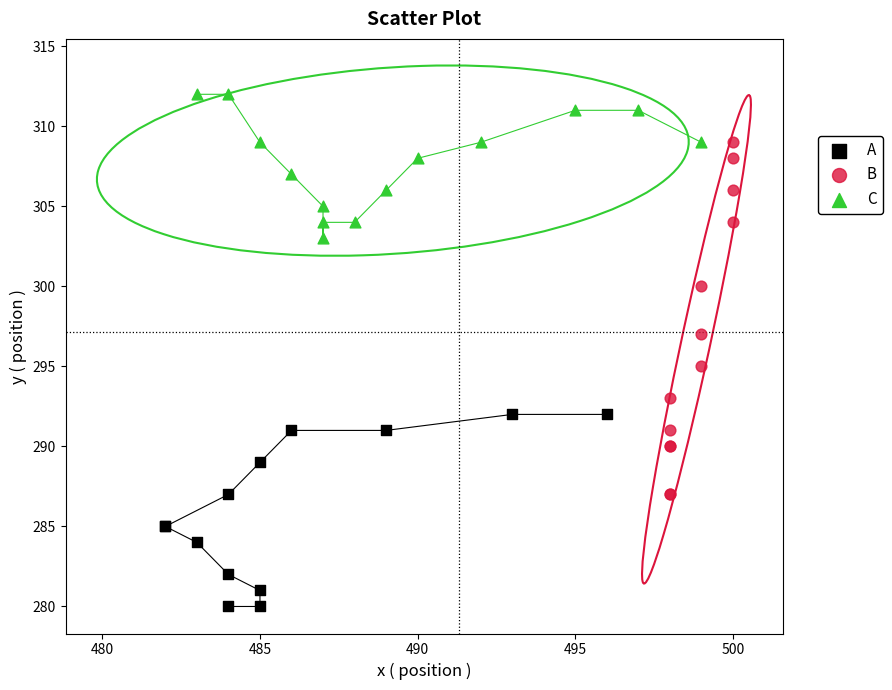

Which series contains the highest Y value?

C